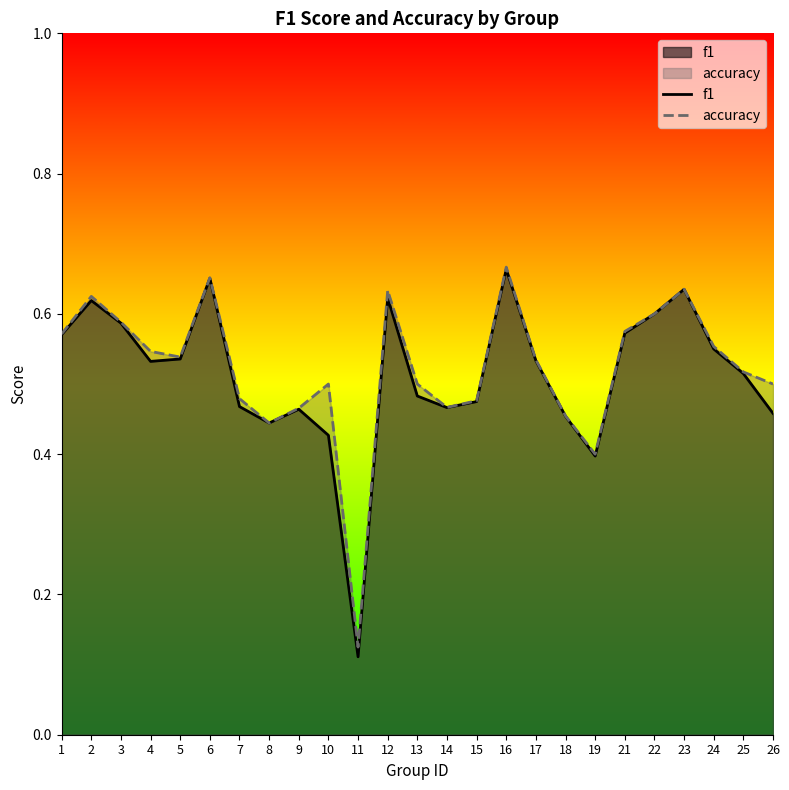

True or false: accuracy and f1 cross at least once.

False